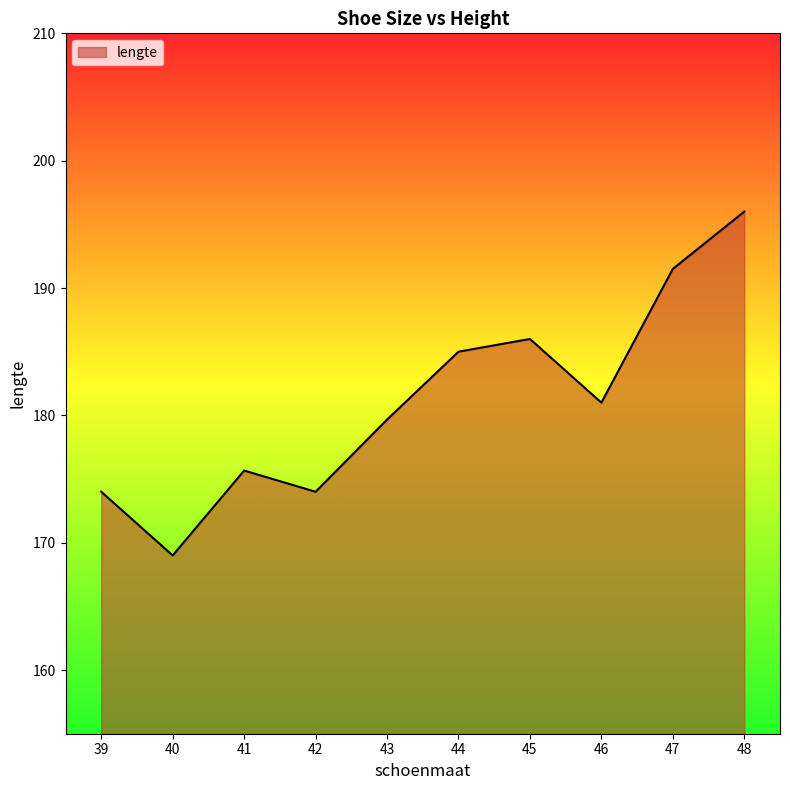

Where is the data nearest to the value 182?

46